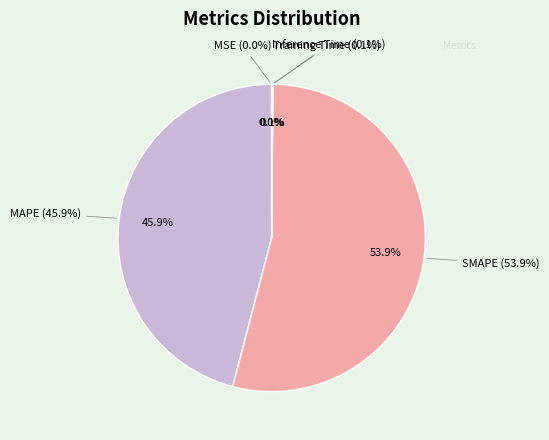

Is SMAPE the majority of the pie?

Yes